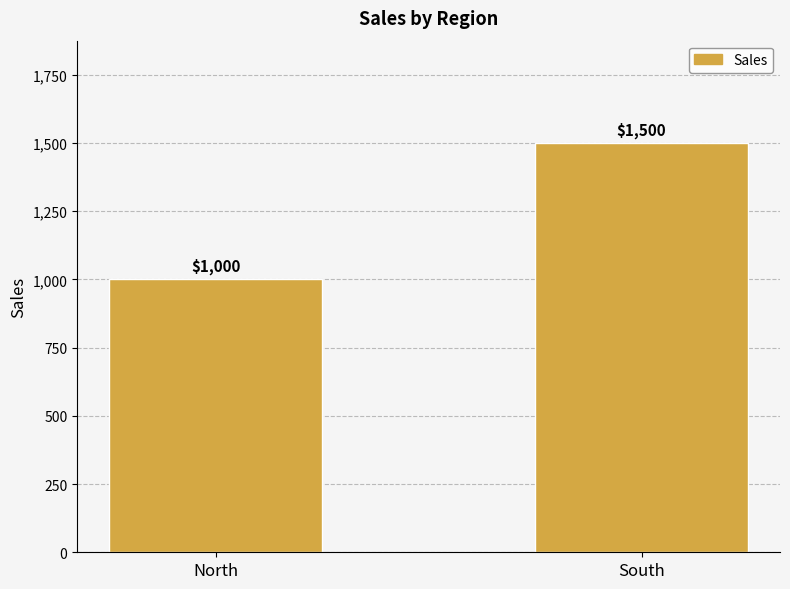

What is the difference between the maximum and minimum values?

500